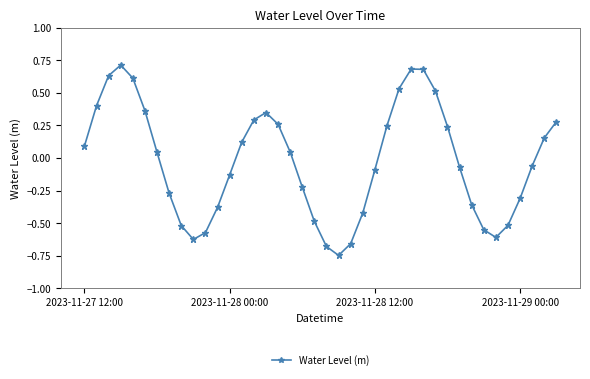

What is the maximum value shown in the chart?

0.7